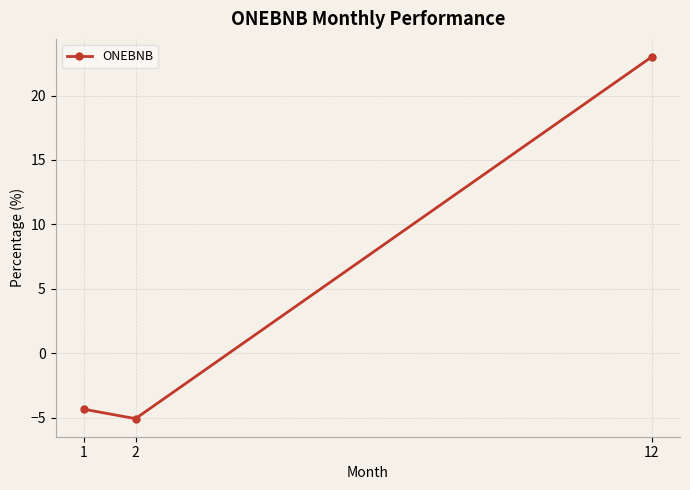

Rank the categories by value from highest to lowest.

12, 1, 2